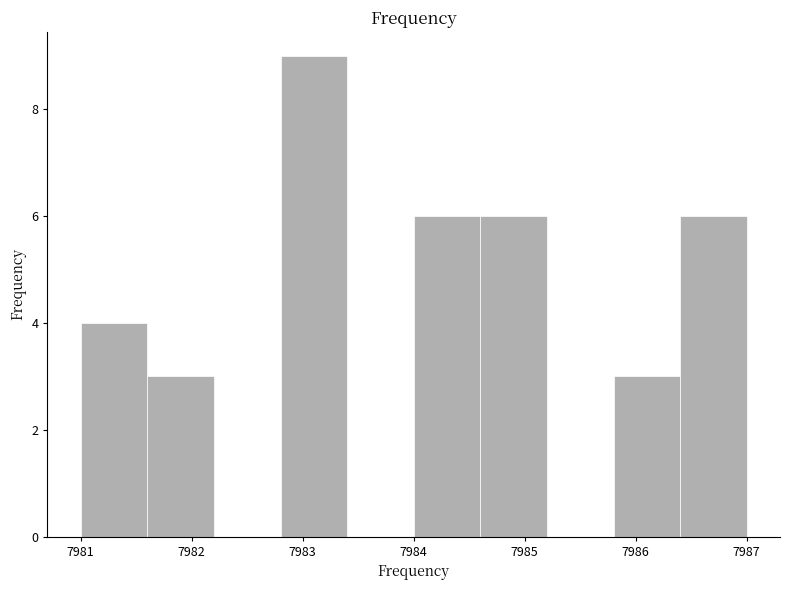

What is the height of the bar covering 7984.6 to 7985.2 on the x-axis? The values are not printed on the chart, so give them approximately, as read against the axis.

6